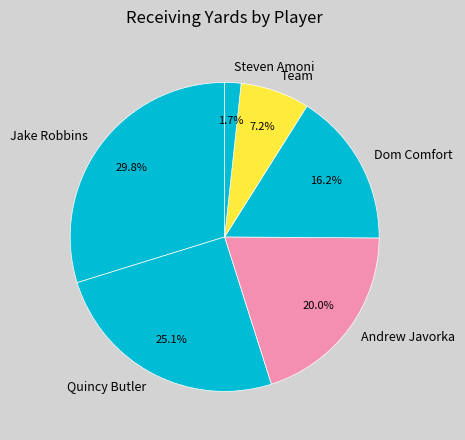

To the nearest percent, what is the average slice percentage?

17%